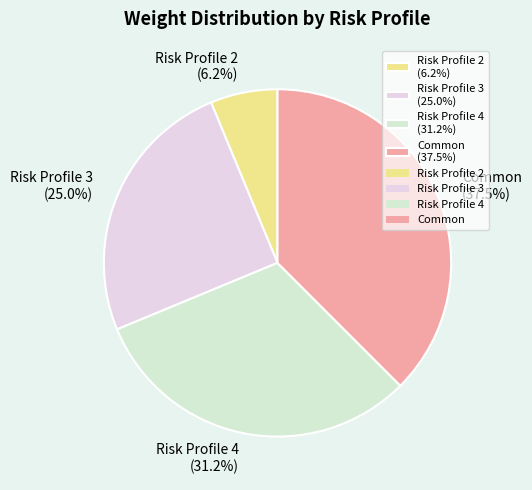

How many slices are in this pie chart?

4